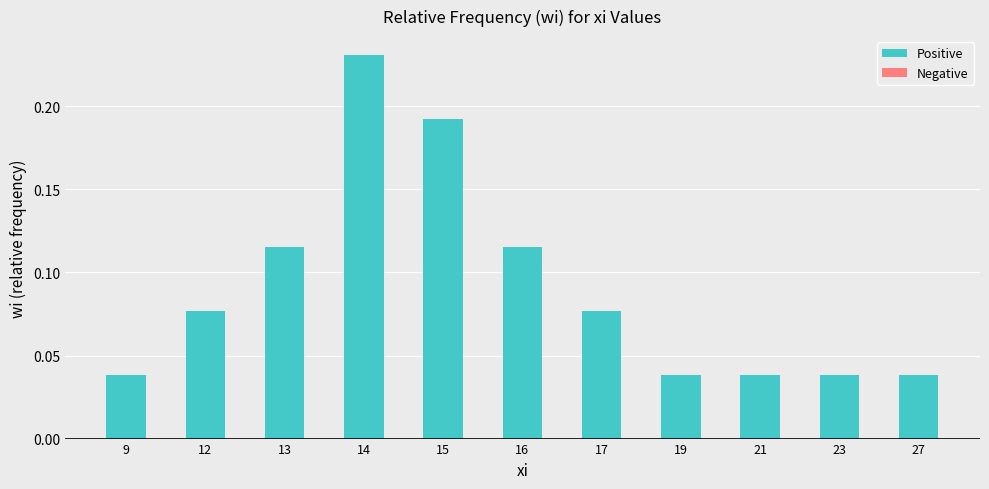

What is the sum of all values?

1.0